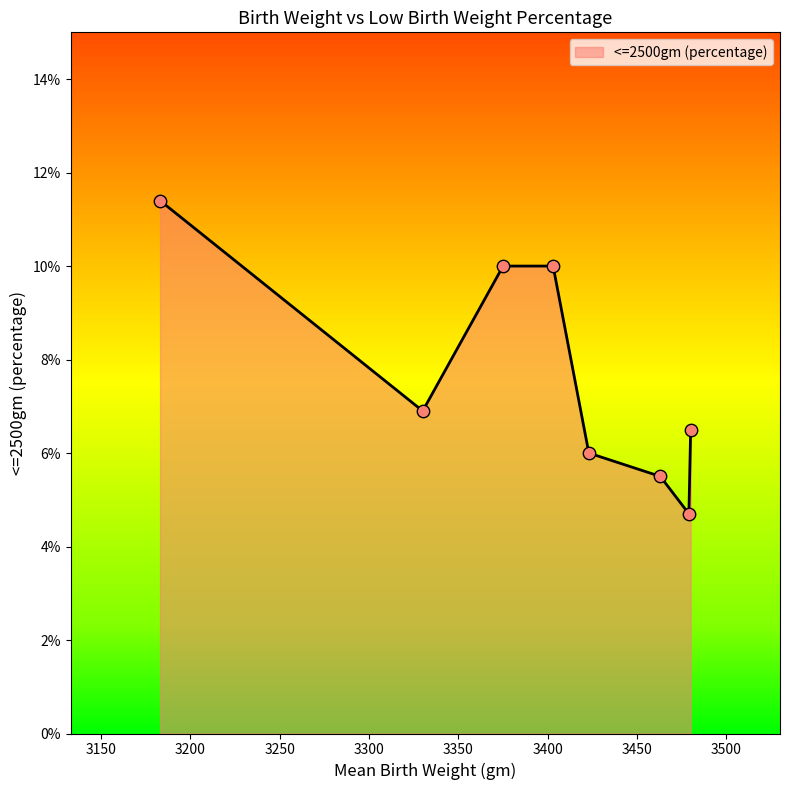

What is the sum of all values?

61.0